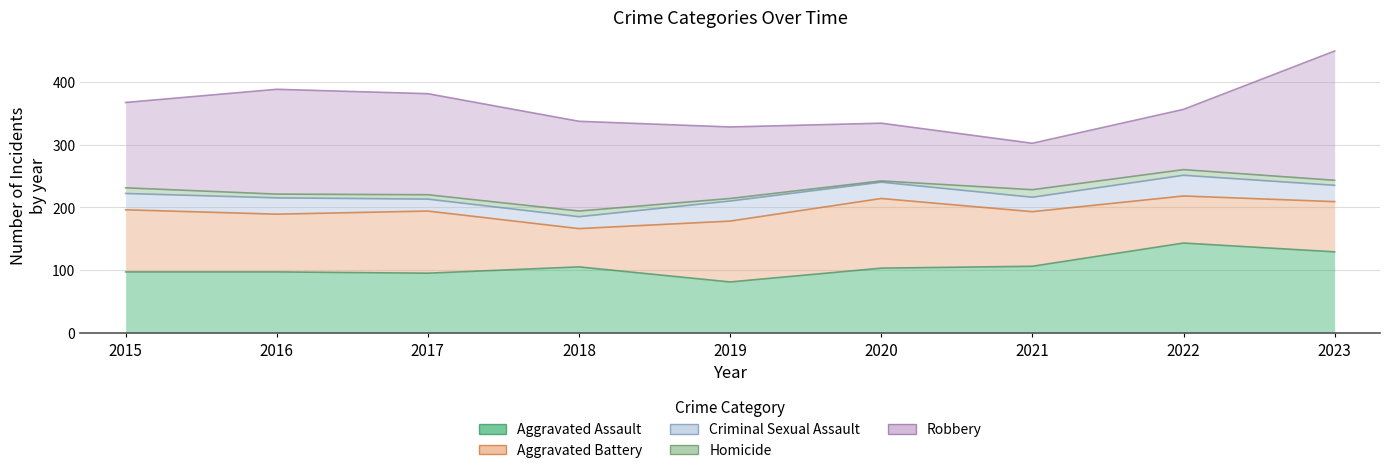

How many data points in Robbery are less than 136?

4